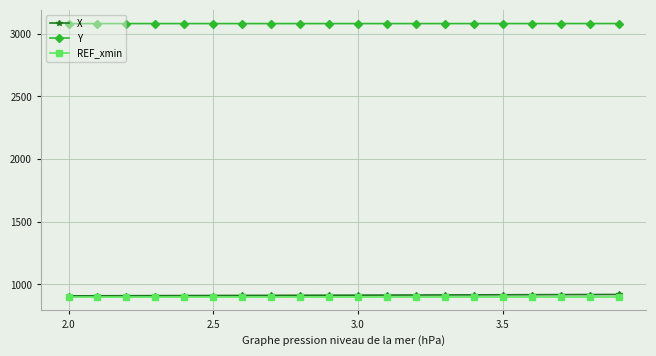

Does the chart have visible grid lines?

Yes